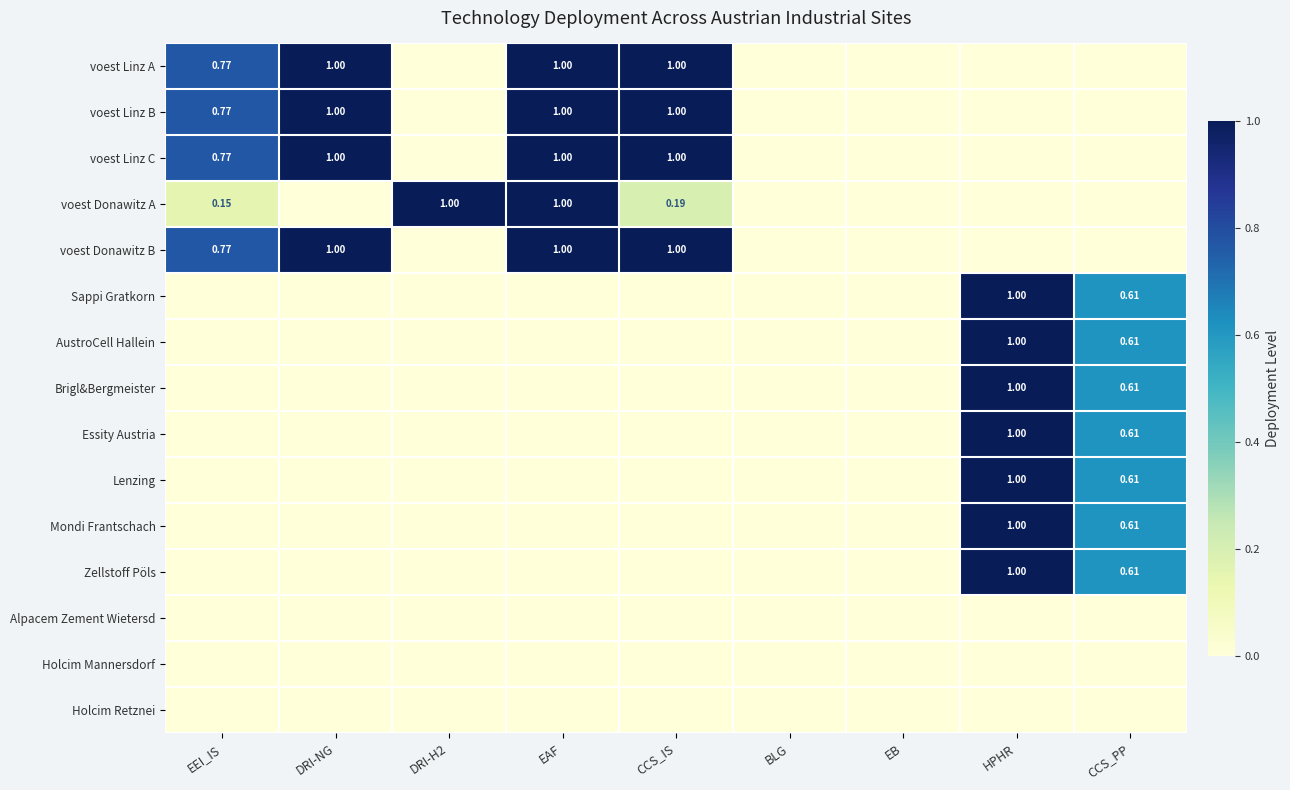

Between BLG and DRI-NG, which is larger?

DRI-NG